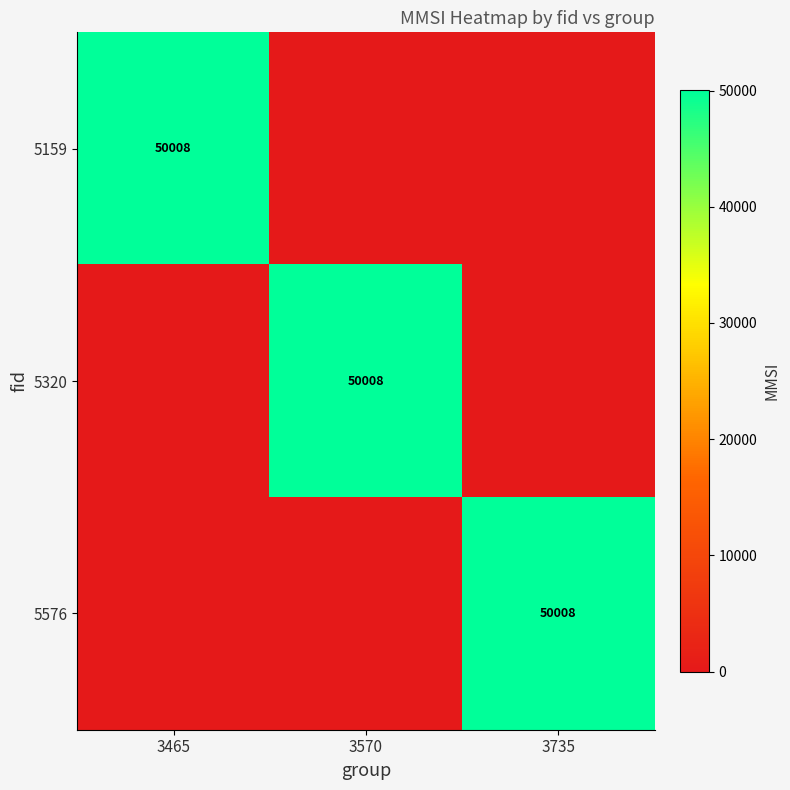

The value of 5320 at 3570 is 20348. True or false?

False